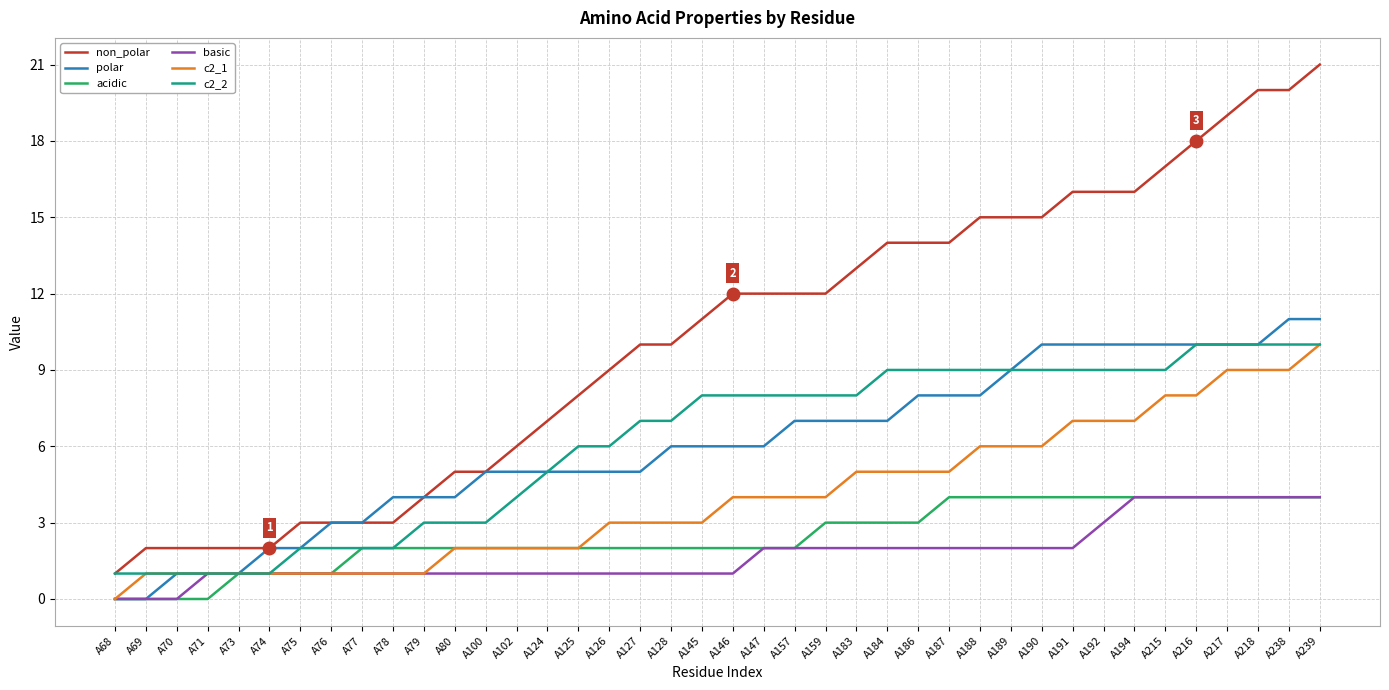

What is the sum of the c2_1 values at A184 and A79?

6